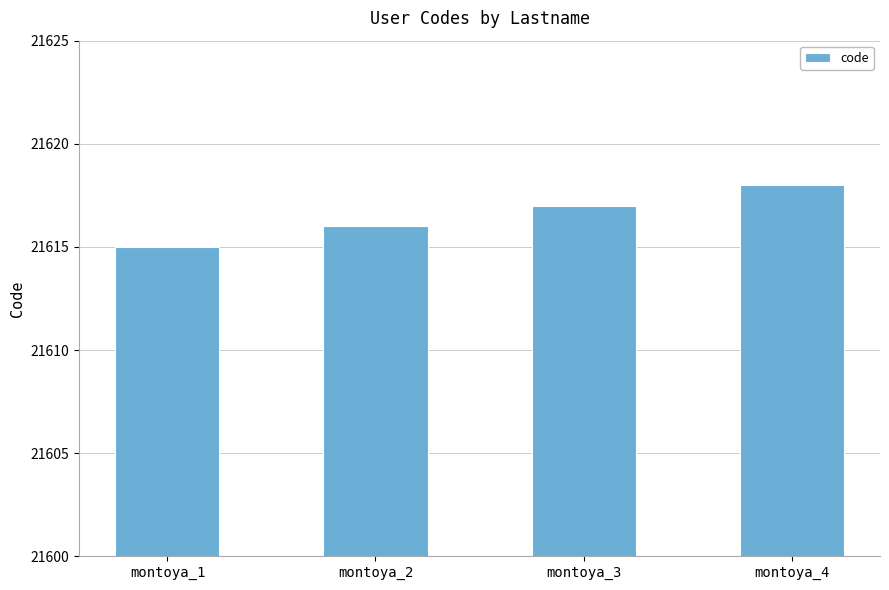

How many data points does each series have?

4